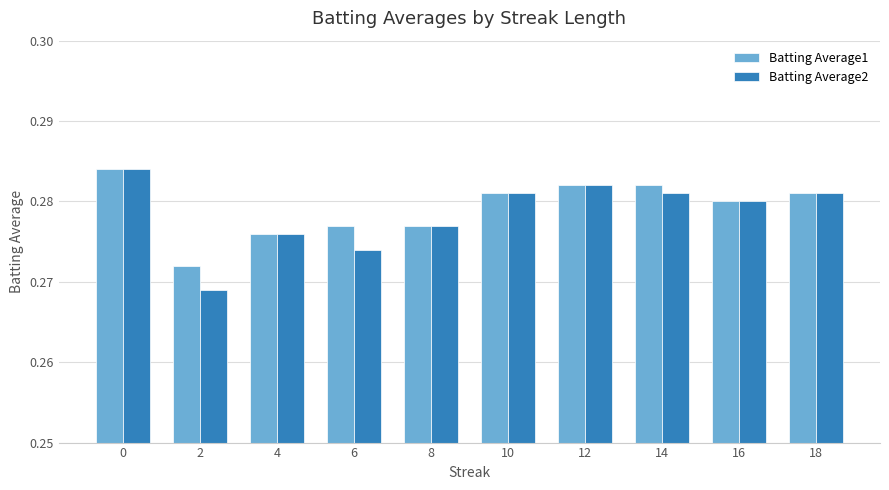

Which series has the largest range (max minus min)?

Batting Average2